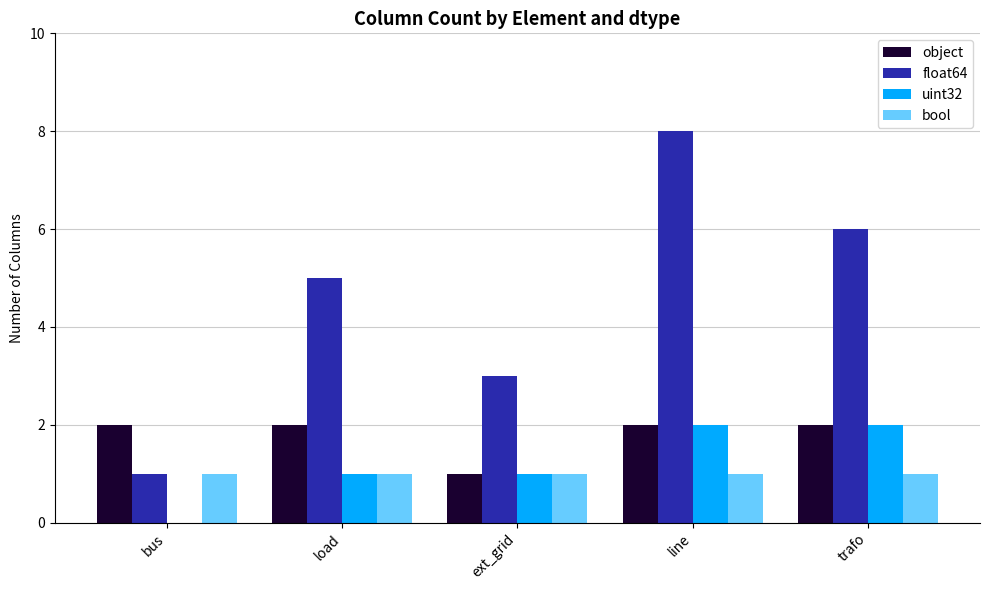

Is the value of object at bus greater than the value of float64 at trafo?

No